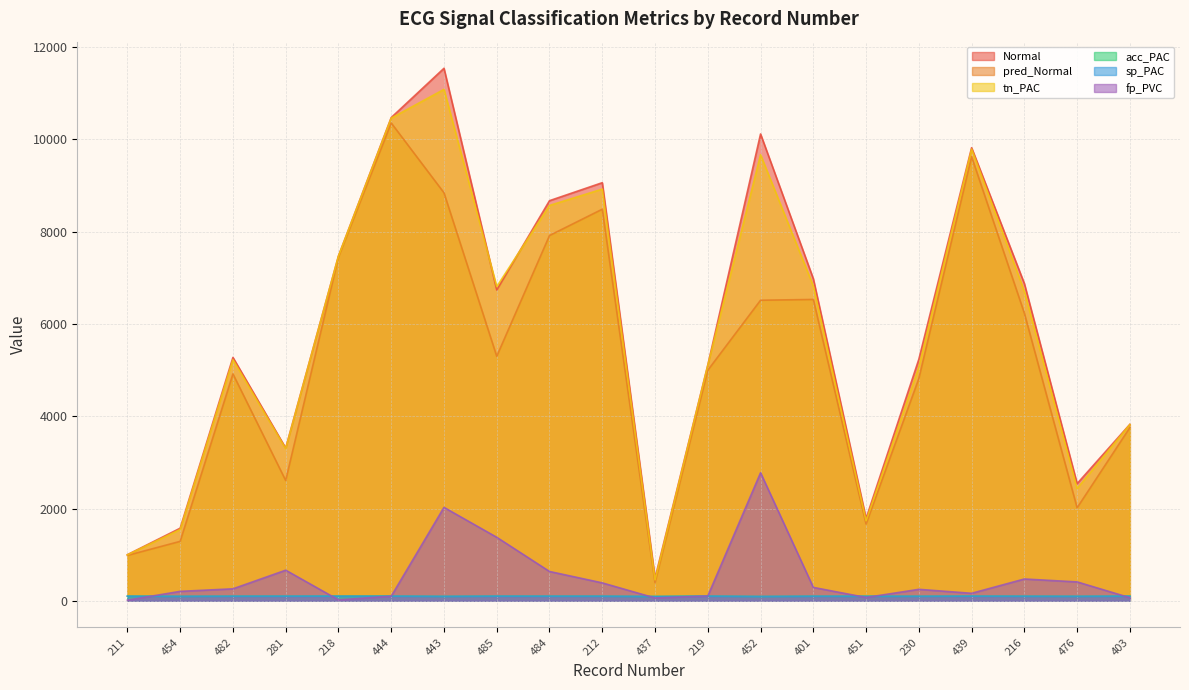

Where is tn_PAC nearest to the value 5769?

482